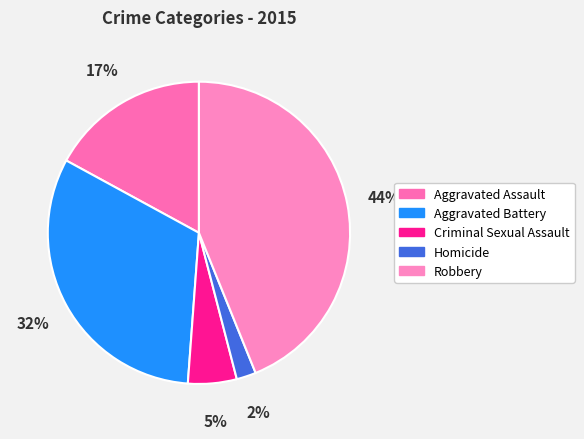

Is there a majority slice in this chart?

No